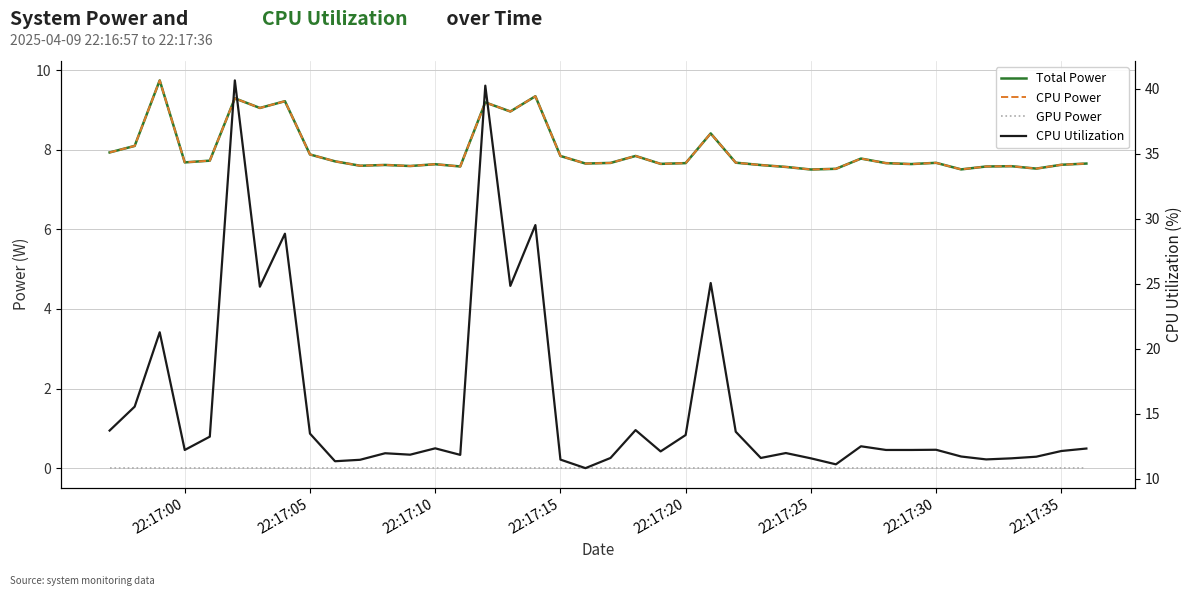

Does the chart have visible grid lines?

Yes